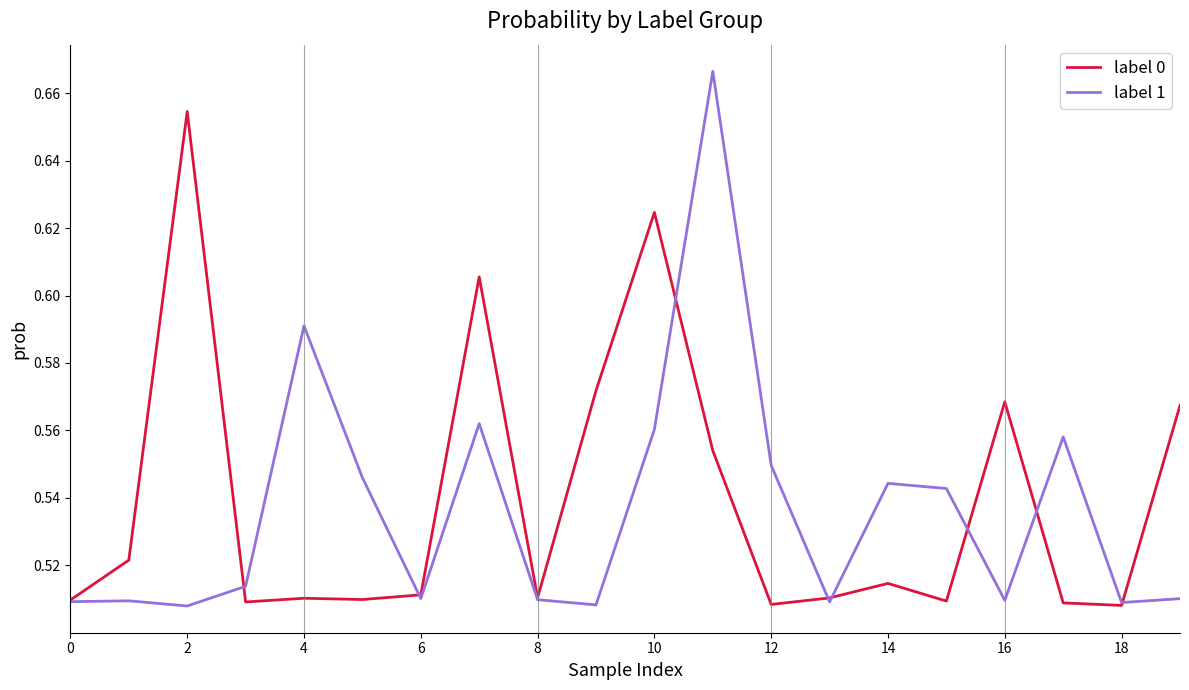

List the series in order of their peak value, highest first.

label 1, label 0